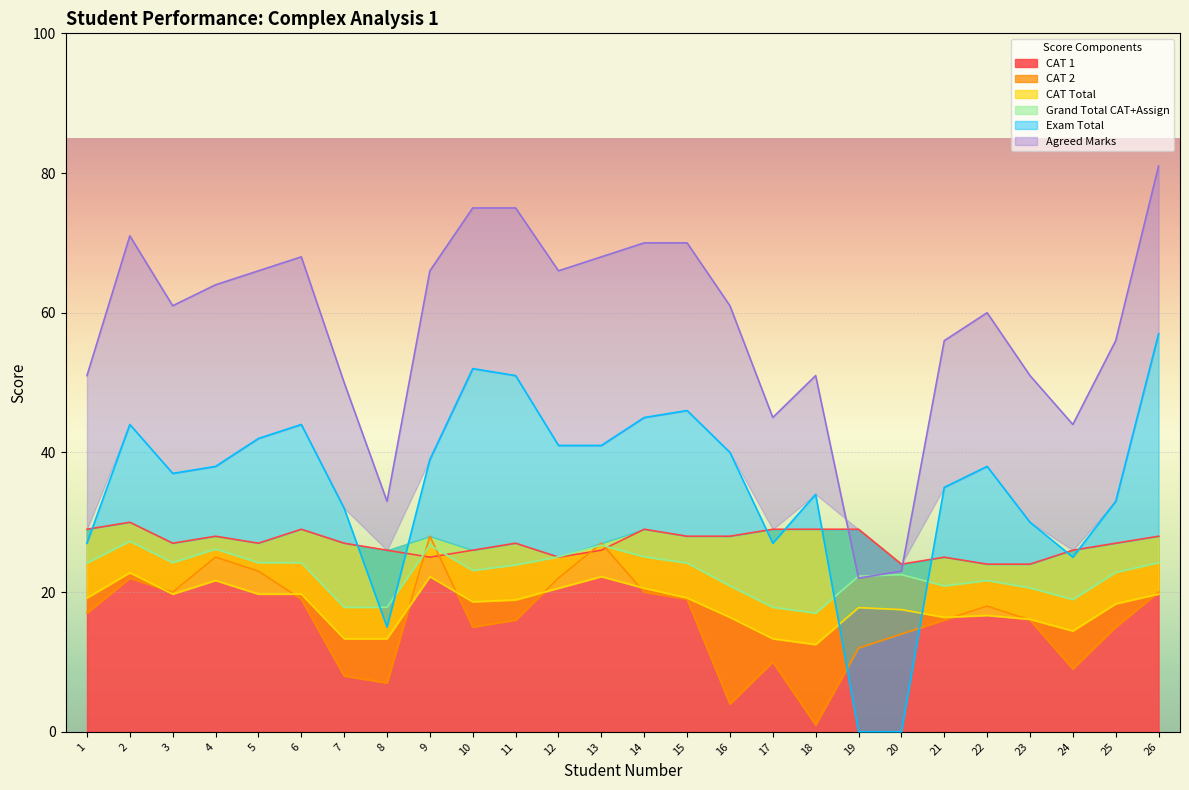

Reading left to right, transcribe all the data shown in this chart.

CAT 1: 29.0	30.0	27.0	28.0	27.0	29.0	27.0	26.0	25.0	26.0	27.0	25.0	26.0	29.0	28.0	28.0	29.0	29.0	29.0	24.0	25.0	24.0	24.0	26.0	27.0	28.0
CAT 2: 17.0	22.0	20.0	25.0	23.0	19.0	8.0	7.0	28.0	15.0	16.0	22.0	27.0	20.0	19.0	4.0	10.0	1.0	12.0	14.0	16.0	18.0	16.0	9.0	15.0	20.0
CAT Total: 19.2	22.8	19.7	21.7	19.7	19.7	13.3	13.3	22.2	18.6	18.9	20.6	22.2	20.6	19.2	16.4	13.3	12.5	17.8	17.5	16.4	16.7	16.1	14.4	18.3	19.7
Grand Total CAT+Assign: 24.2	27.3	24.2	26.2	24.2	24.2	17.8	17.8	26.7	23.1	23.9	25.1	26.7	25.1	24.2	20.9	17.8	17.0	22.3	22.5	20.9	21.7	20.6	18.9	22.8	24.2
Exam Total: 27.0	44.0	37.0	38.0	42.0	44.0	32.0	15.0	39.0	52.0	51.0	41.0	41.0	45.0	46.0	40.0	27.0	34.0	0.0	0.0	35.0	38.0	30.0	25.0	33.0	57.0
Agreed Marks: 51.0	71.0	61.0	64.0	66.0	68.0	50.0	33.0	66.0	75.0	75.0	66.0	68.0	70.0	70.0	61.0	45.0	51.0	22.0	23.0	56.0	60.0	51.0	44.0	56.0	81.0